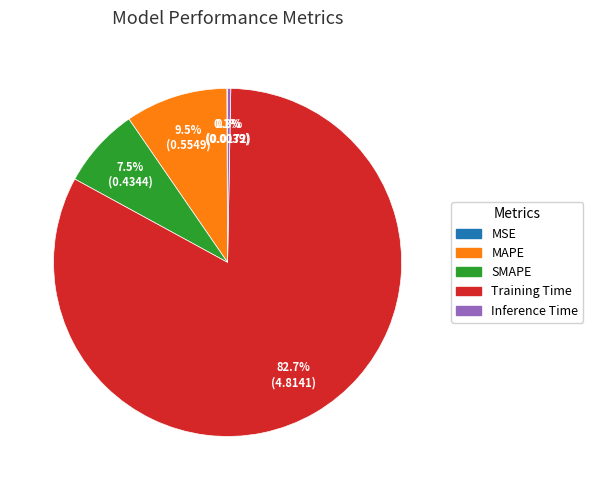

Between SMAPE and Training Time, which is larger?

Training Time